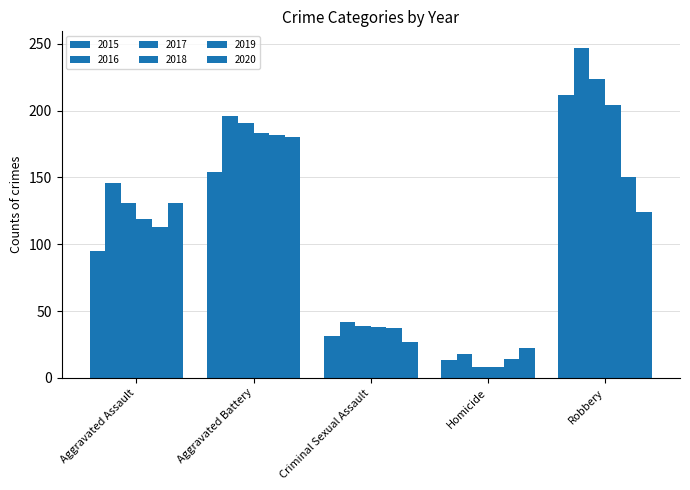

Between Aggravated Assault and Aggravated Battery, which series saw the biggest shift?

2019